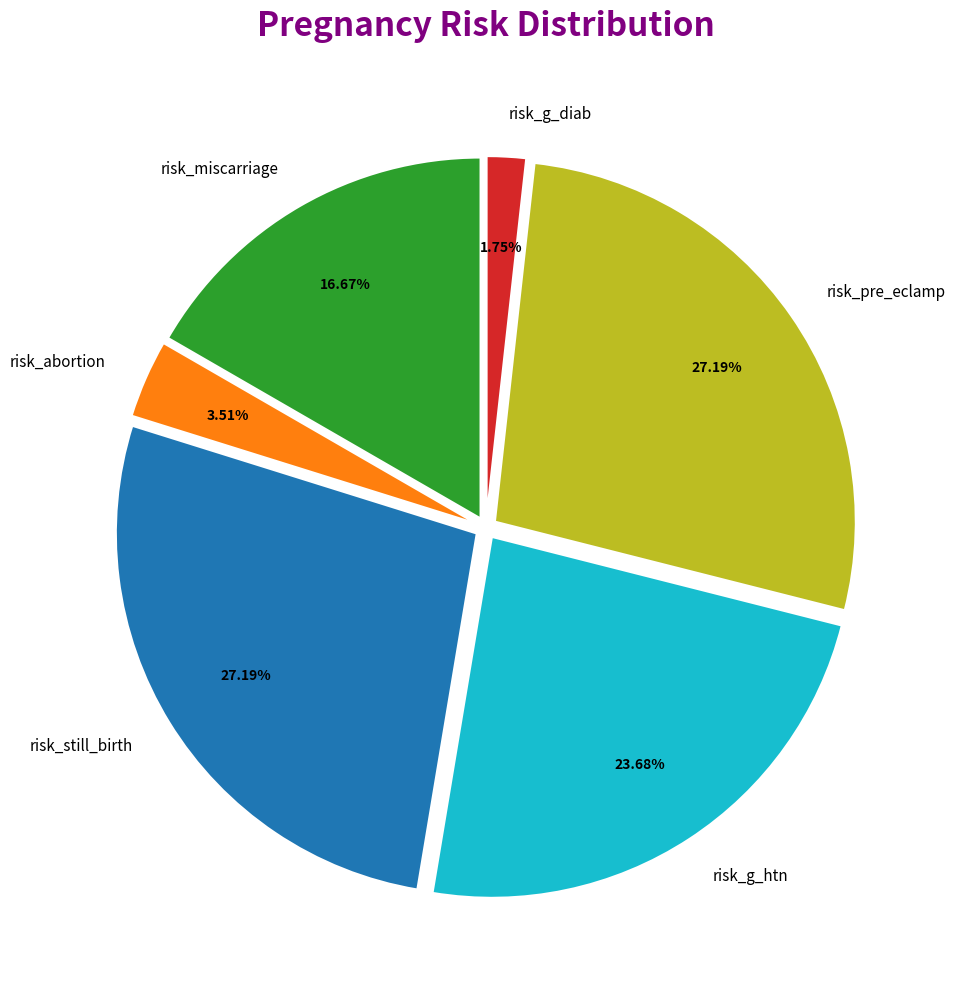

To the nearest percent, what is the difference between the largest and smallest slice percentages?

25%